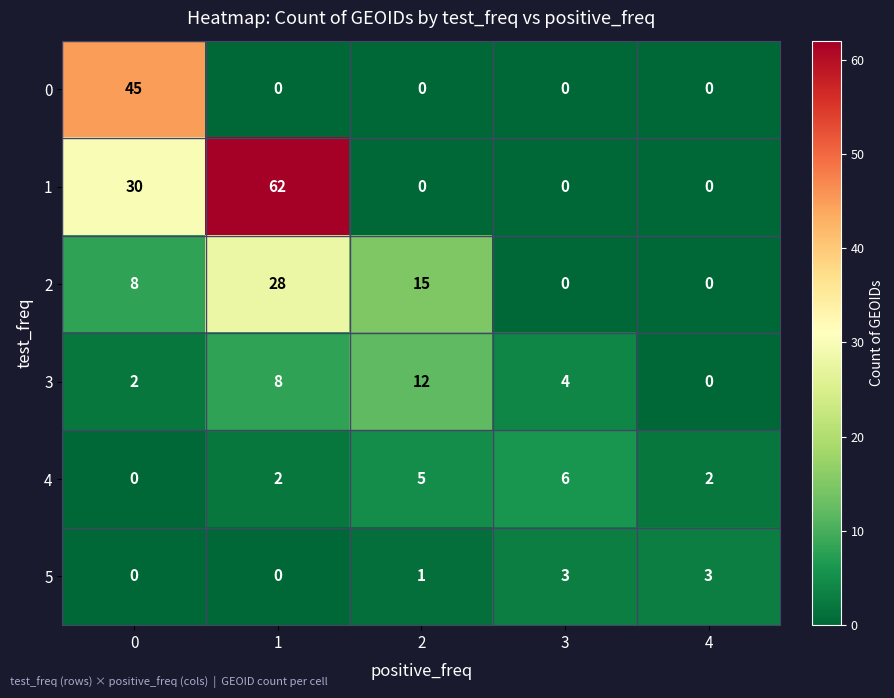

Reading left to right, extract all data points from this chart.

0: 45	0	0	0	0
1: 30	62	0	0	0
2: 8	28	15	0	0
3: 2	8	12	4	0
4: 0	2	5	6	2
5: 0	0	1	3	3